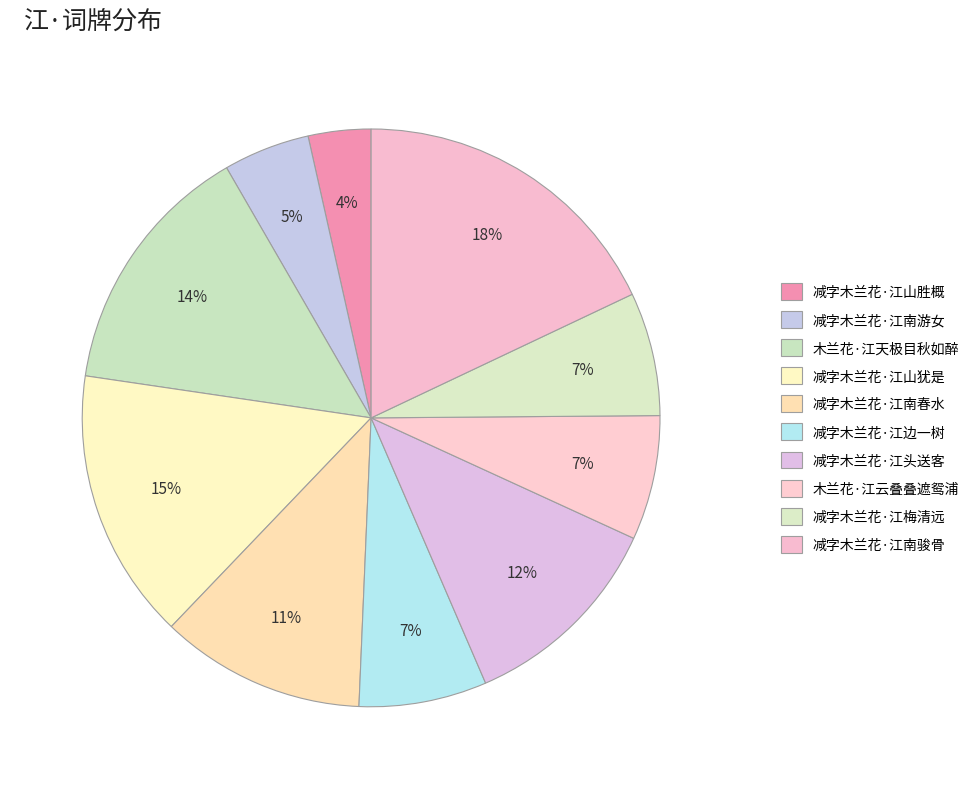

Does any single category account for the majority?

No